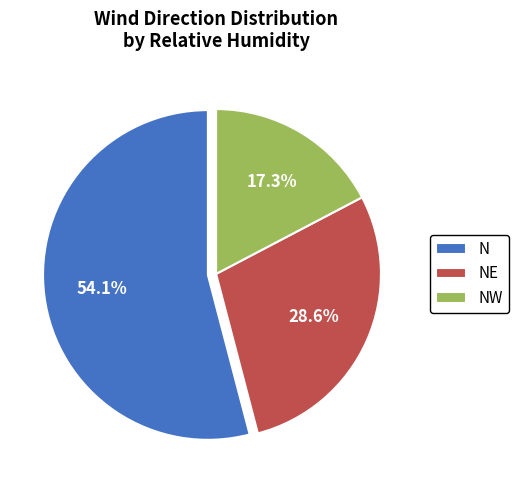

Which slice is the smallest?

NW